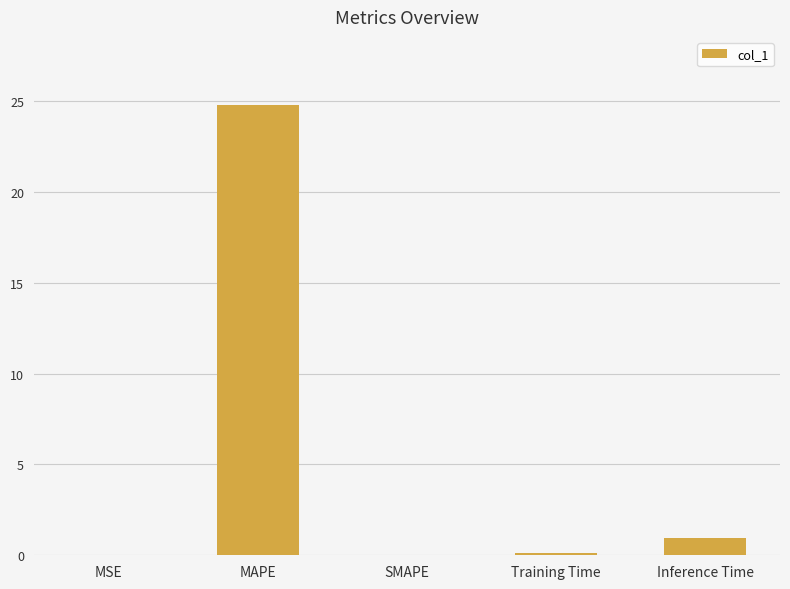

Read the value at MAPE.

24.8